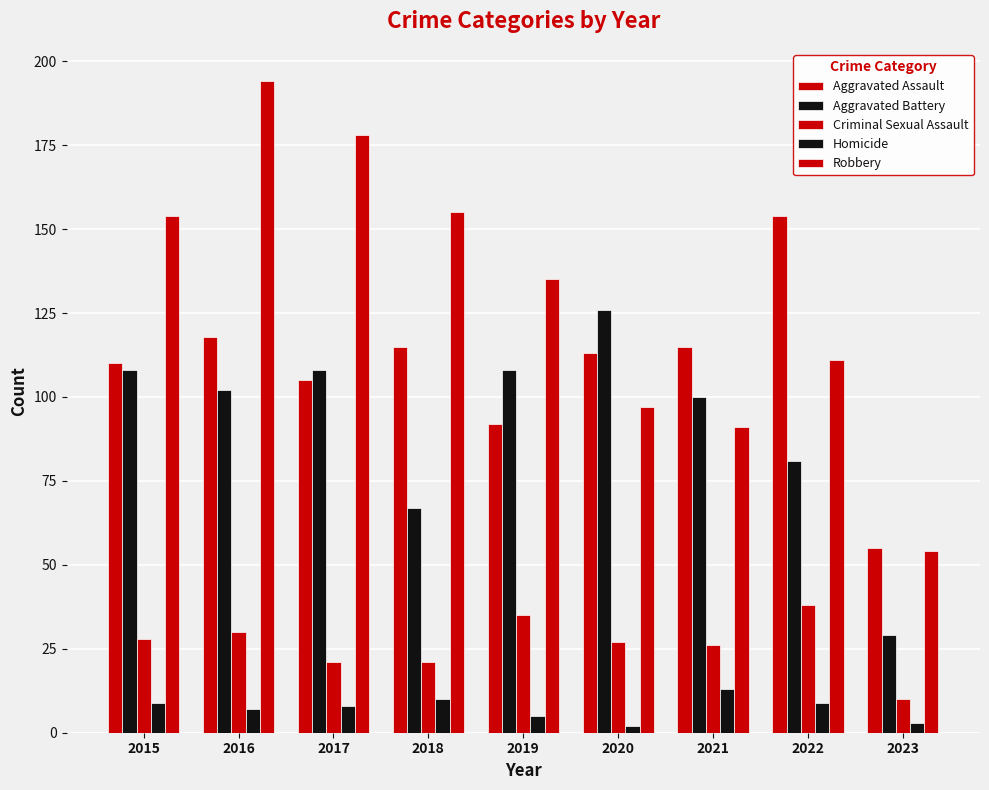

Rank the series at 2023 from highest to lowest value.

Aggravated Assault, Robbery, Aggravated Battery, Criminal Sexual Assault, Homicide